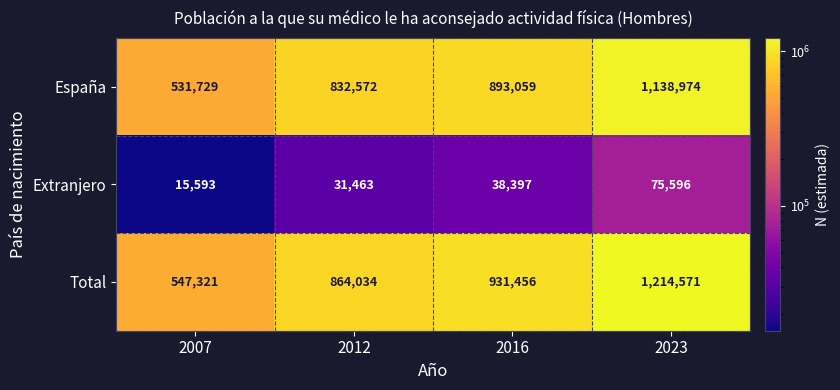

What is the greatest value displayed?

1214571